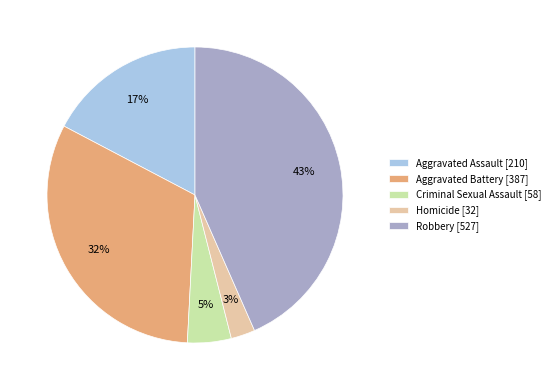

To the nearest percent, what is the average slice percentage?

20%